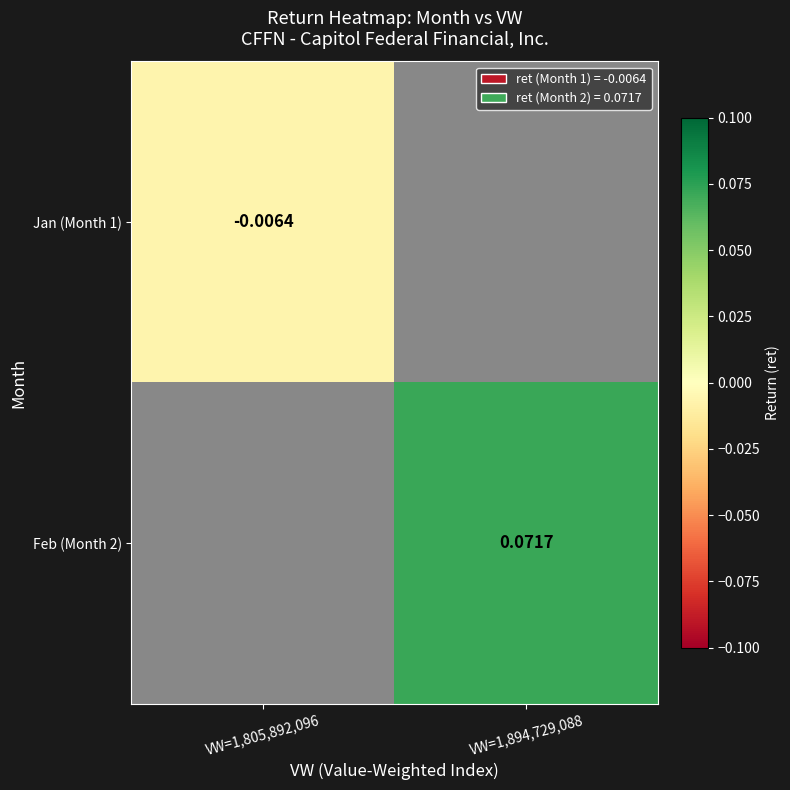

At which label is Jan (Month 1) closest to 0?

VW=1,805,892,096